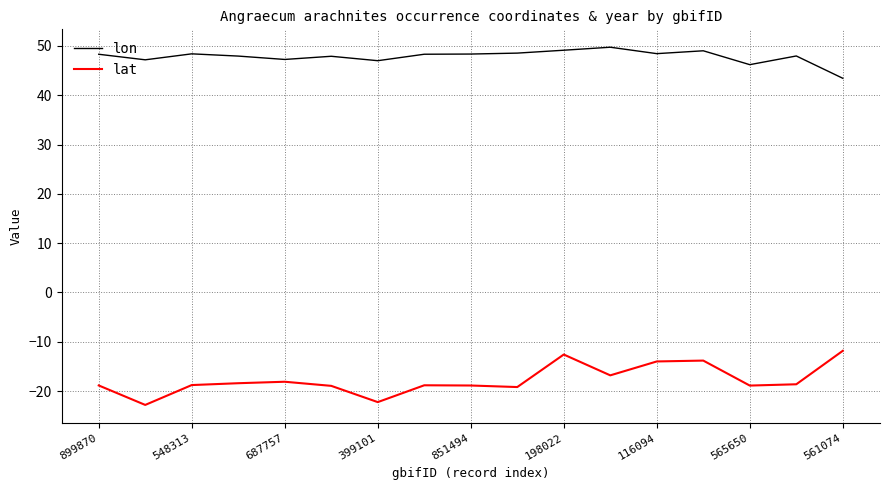

List the series in order of their overall mean, lowest first.

lat, lon